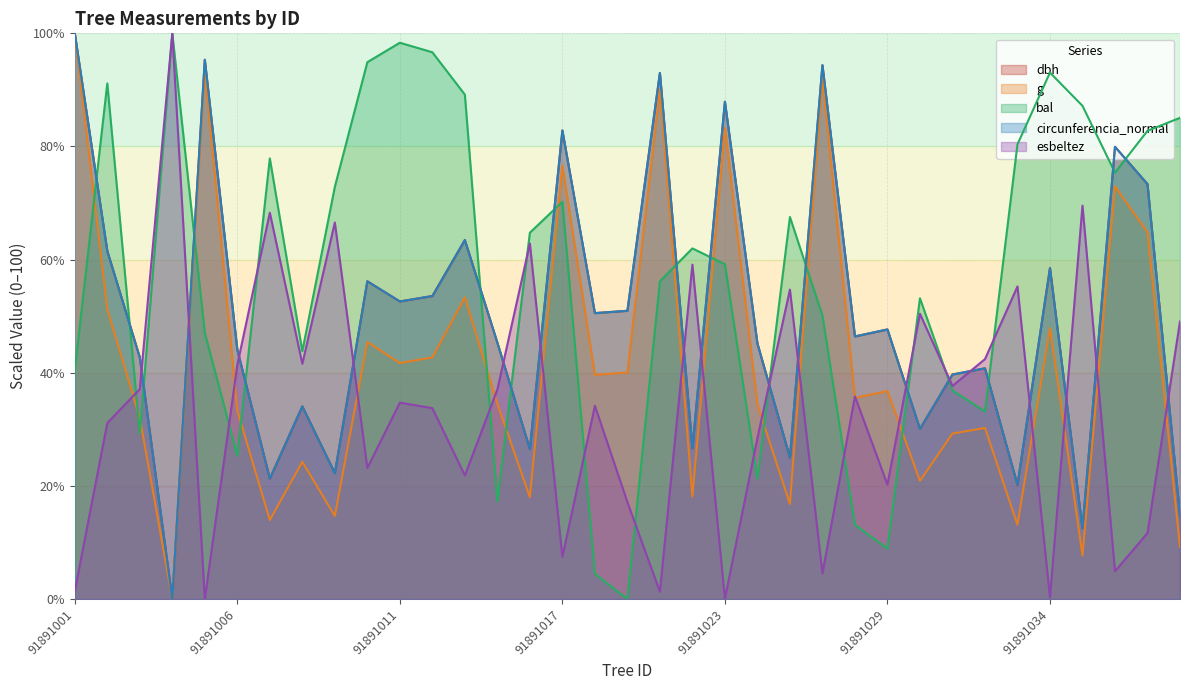

Rank the series at 91891024 from lowest to highest value.

bal, esbeltez, g, dbh, circunferencia_normal